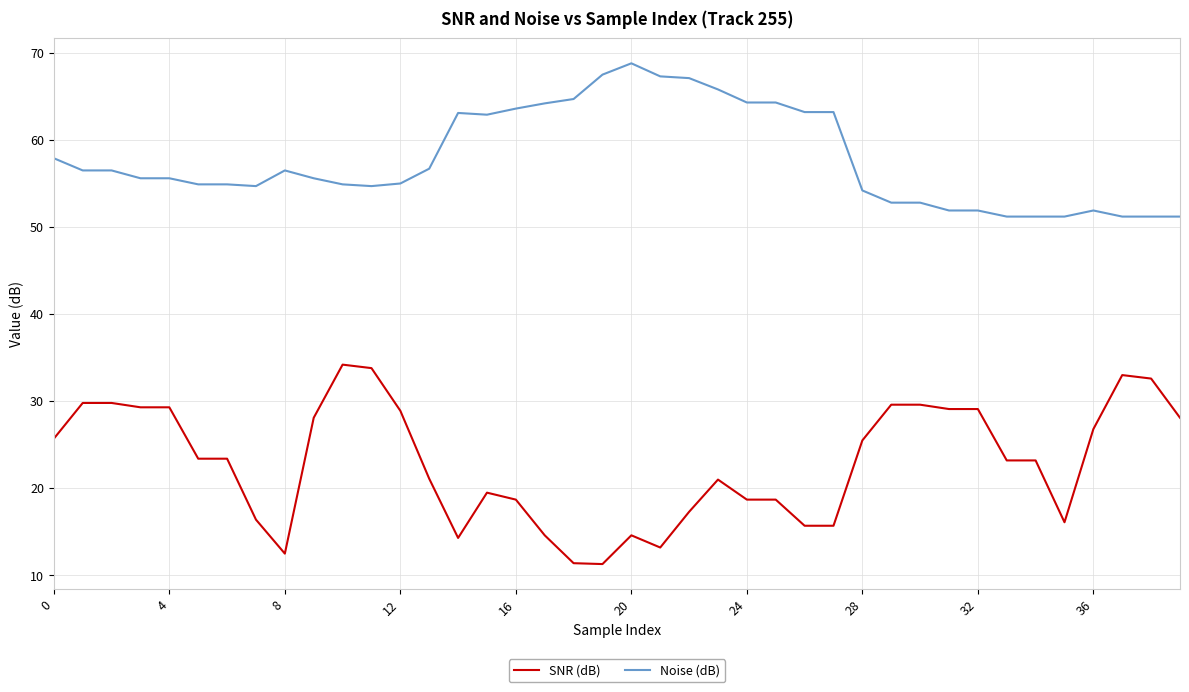

What is the minimum value shown in the chart?

11.3